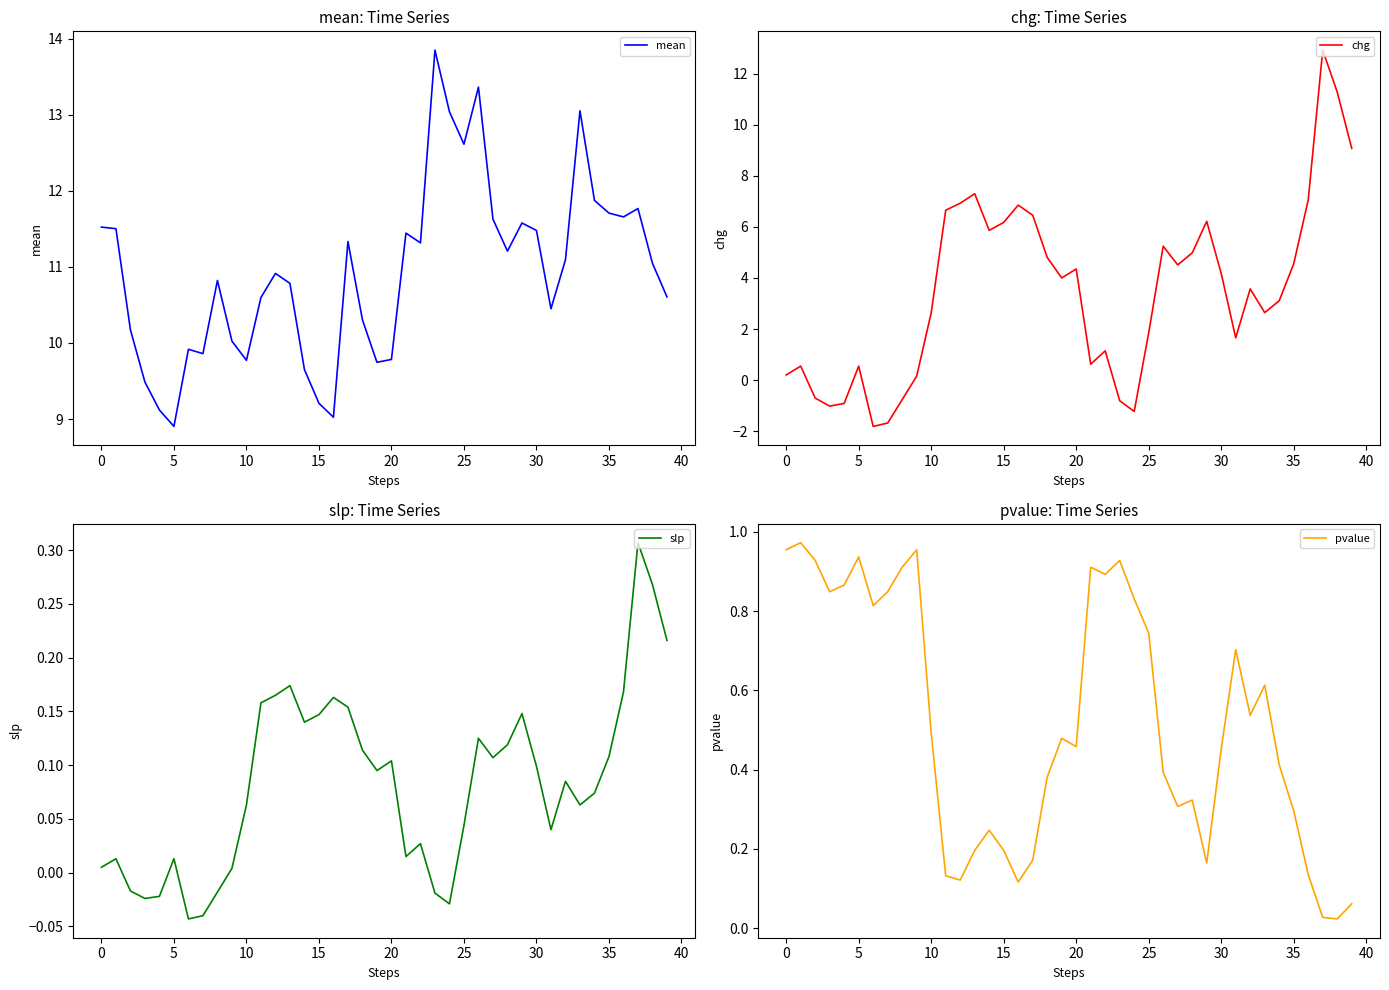

Is it true that mean equals 12.0 at 15?

False